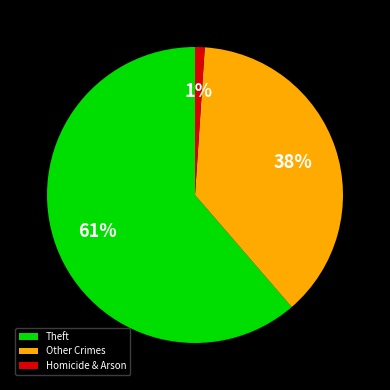

The Other Crimes slice represents 24% of the pie. True or false?

False